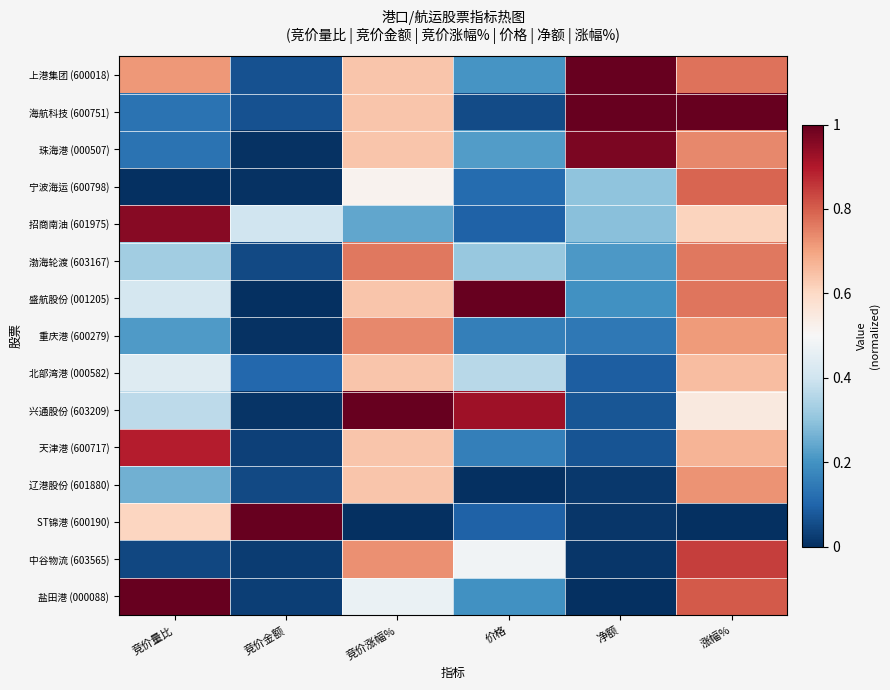

Which has a higher value, 价格 or 竞价量比?

竞价量比